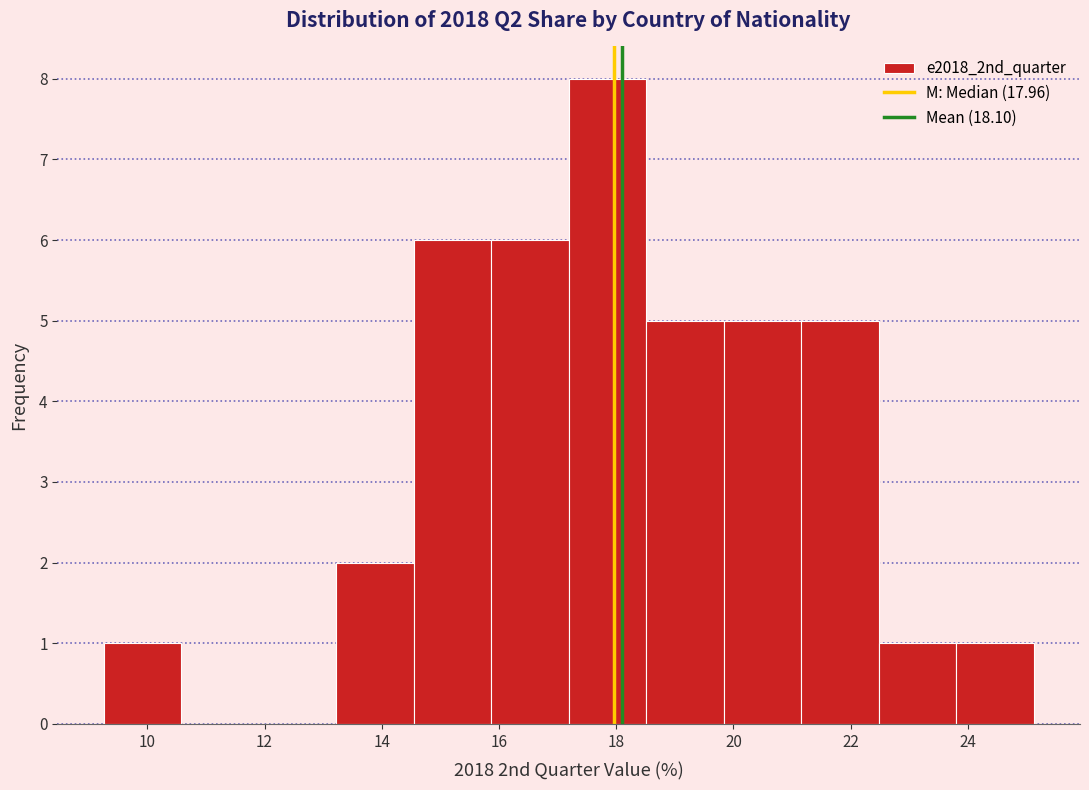

Which range on the x-axis has the tallest bar?

17.2 to 18.6